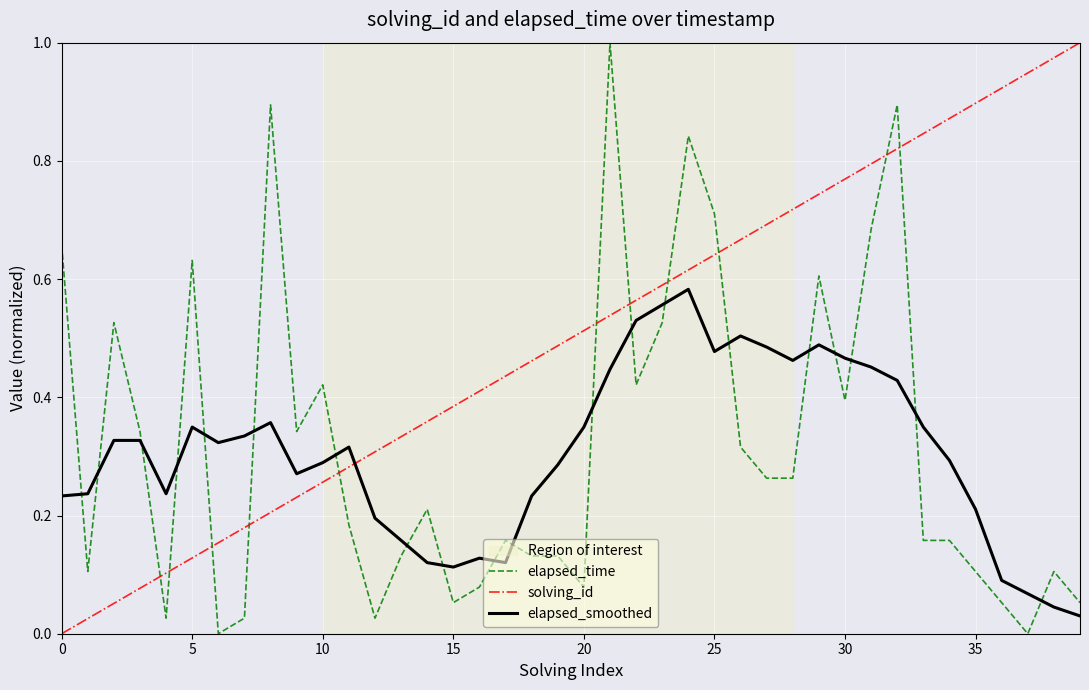

How many lines are shown in the chart?

3